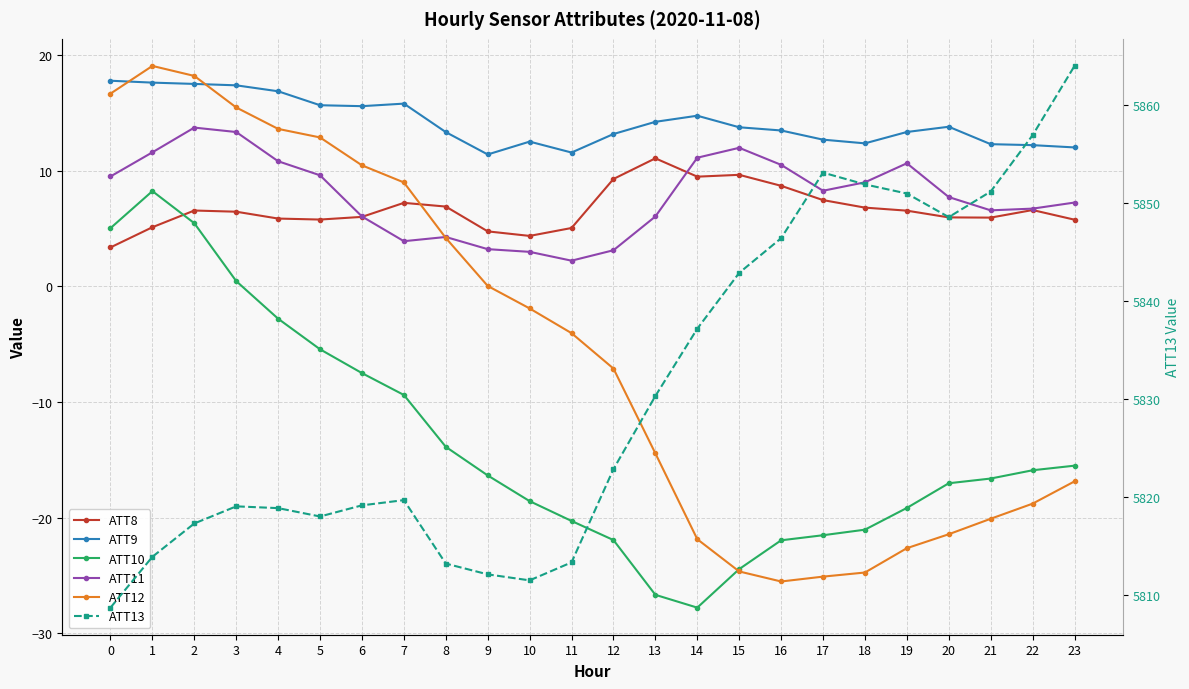

What is the value of the ATT8 point at the 24th from the left?

5.8